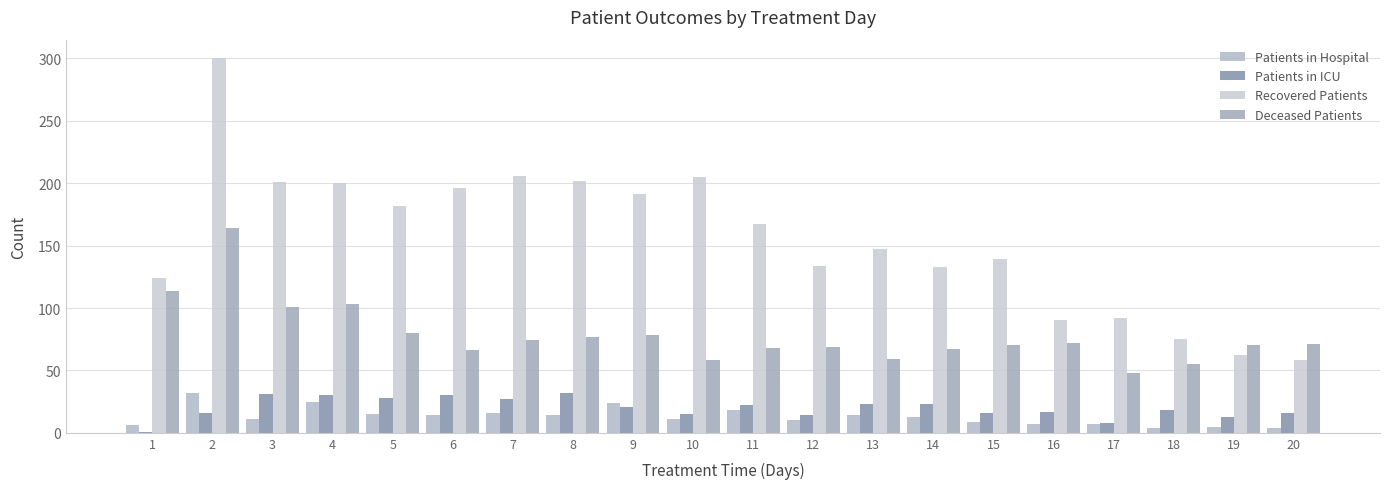

What is the difference between the Patients in ICU values at 10 and 13?

8